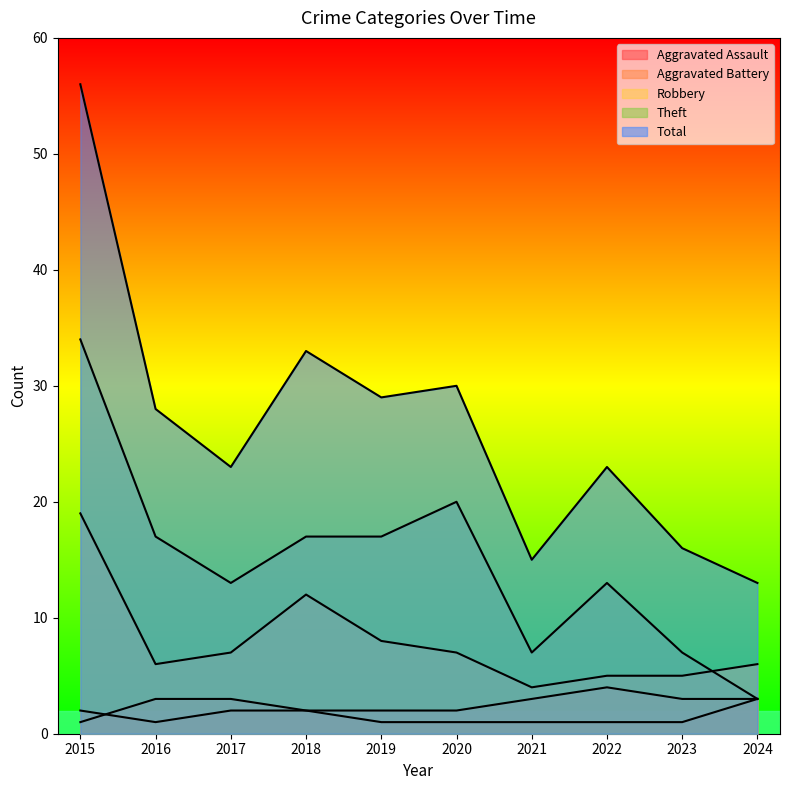

Rank the categories by Total value from highest to lowest.

2015, 2018, 2020, 2019, 2016, 2017, 2022, 2023, 2021, 2024